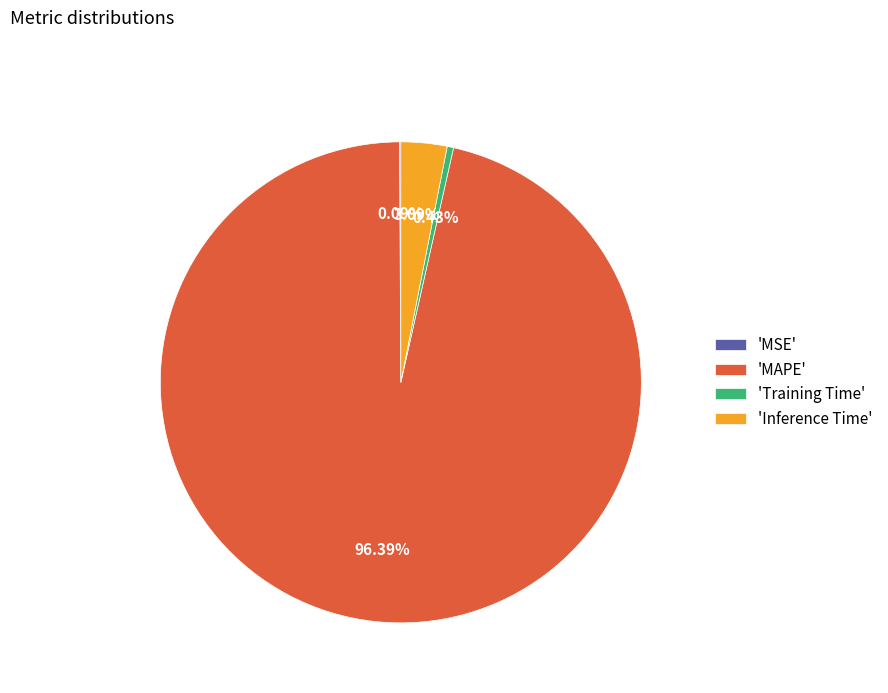

Is 'MAPE' the majority of the pie?

Yes